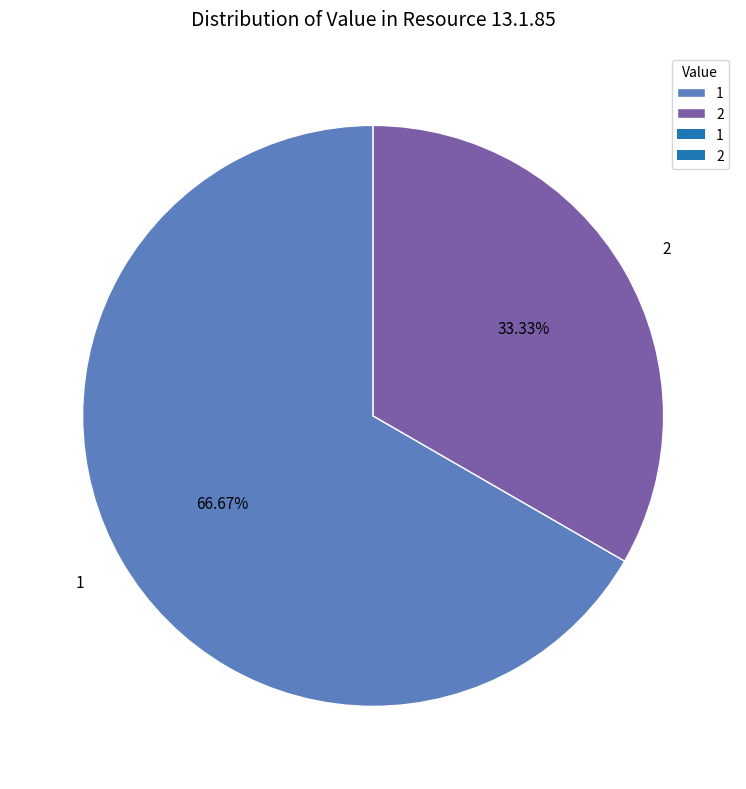

To the nearest percent, what percentage of the pie is 1?

67%